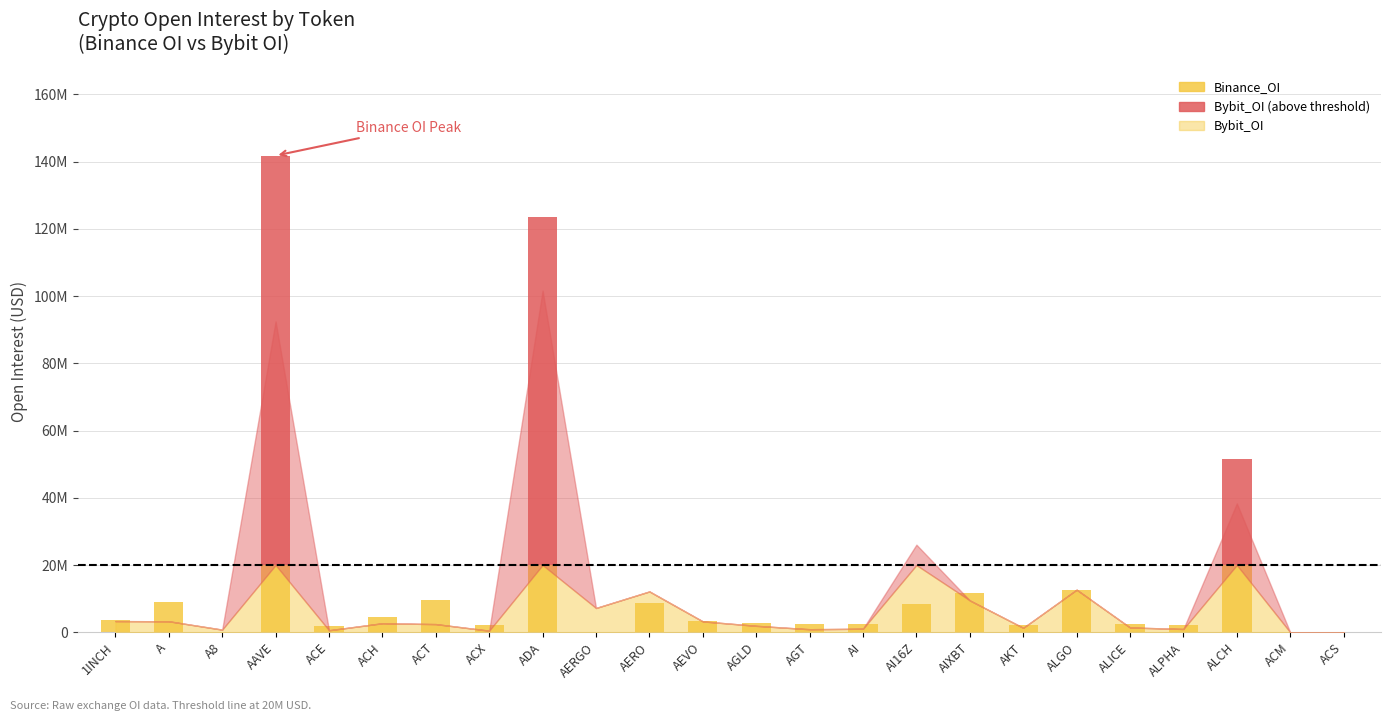

List the series in order of their peak value, highest first.

Binance_OI, Bybit_OI